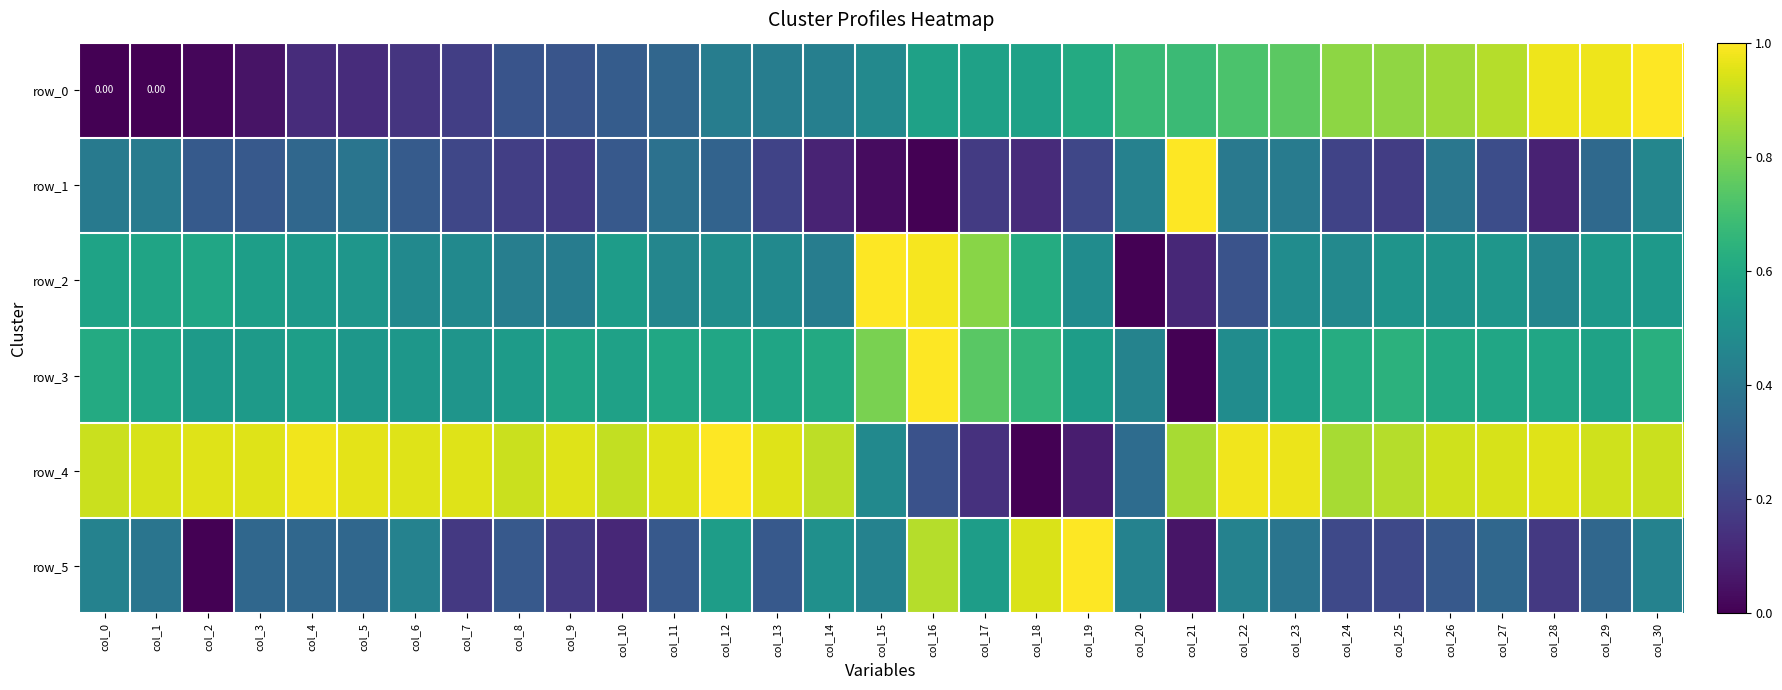

The value of row_0 at col_24 is 0.8. True or false?

True